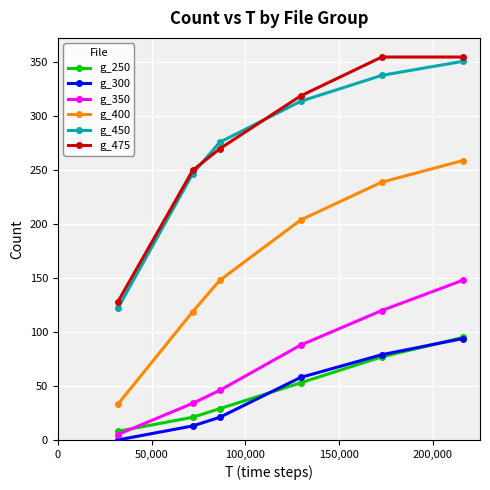

What is the maximum value shown in the chart?

355